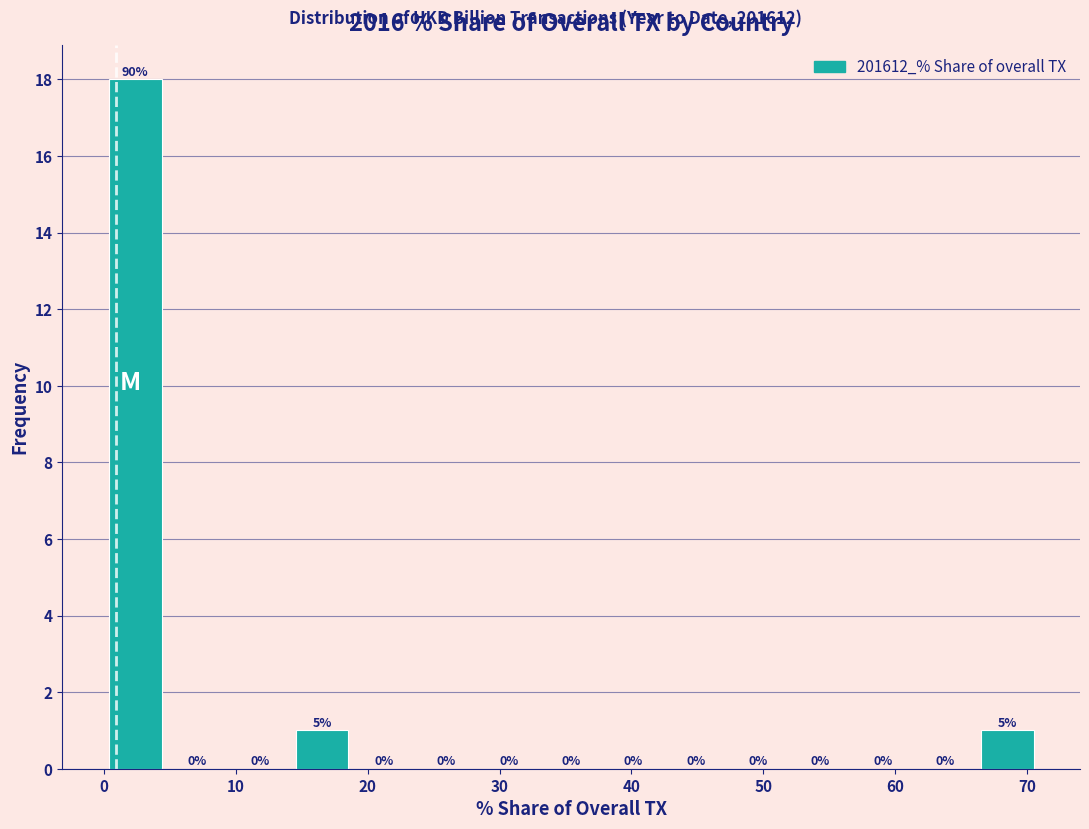

Which range on the x-axis has the tallest bar?

0 to 5